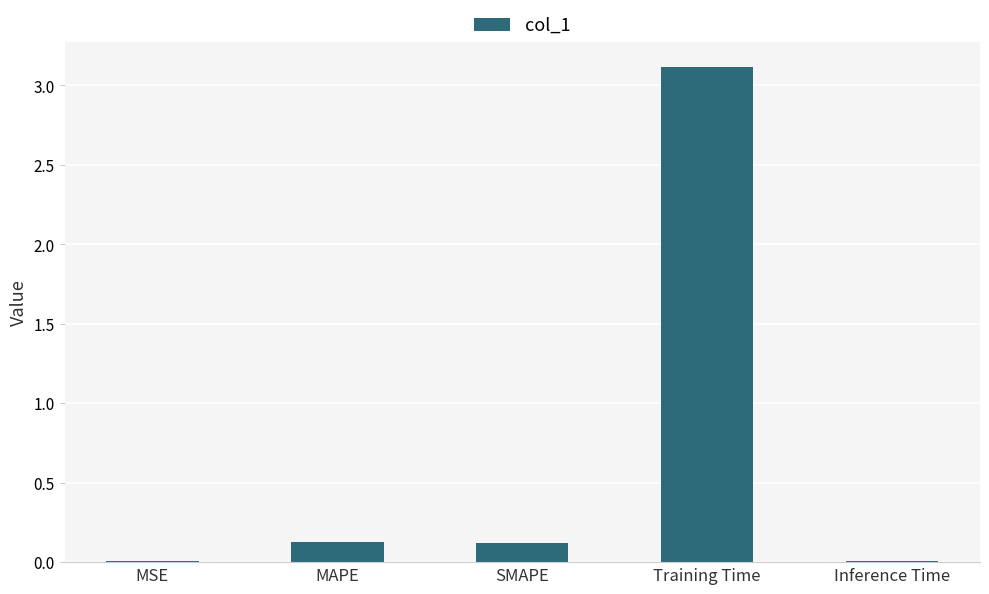

What is the maximum value shown in the chart?

3.1